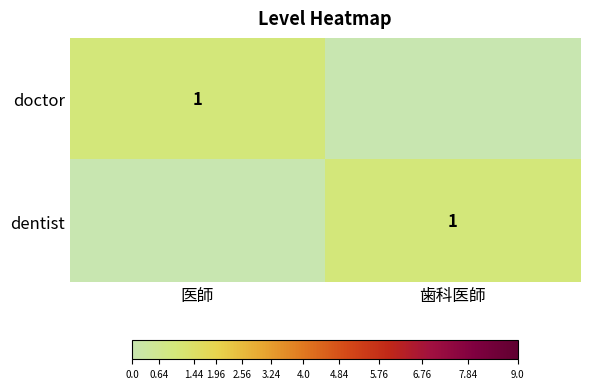

The value of doctor at 医師 is 1. True or false?

True